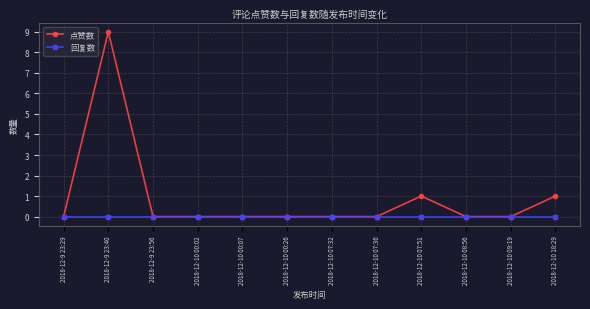

True or false: 点赞数 has more than 1 interior local peaks.

True